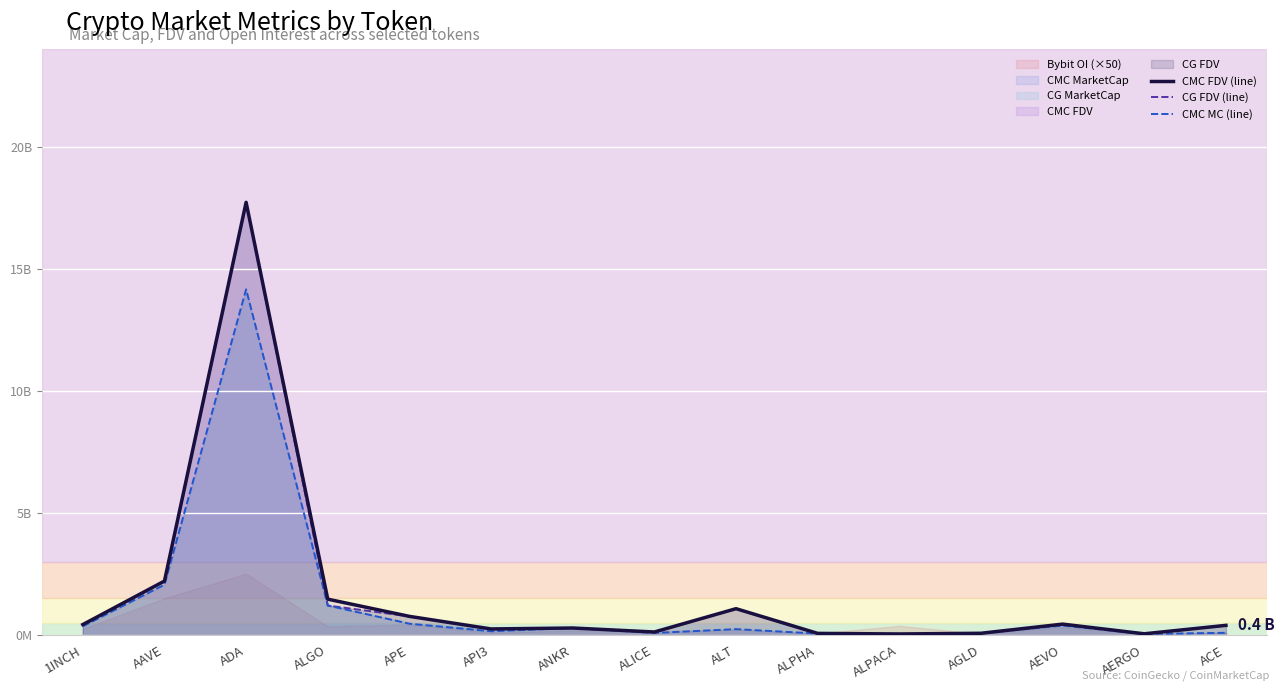

What value does the CG FDV (line) series have at APE?

764953430.0